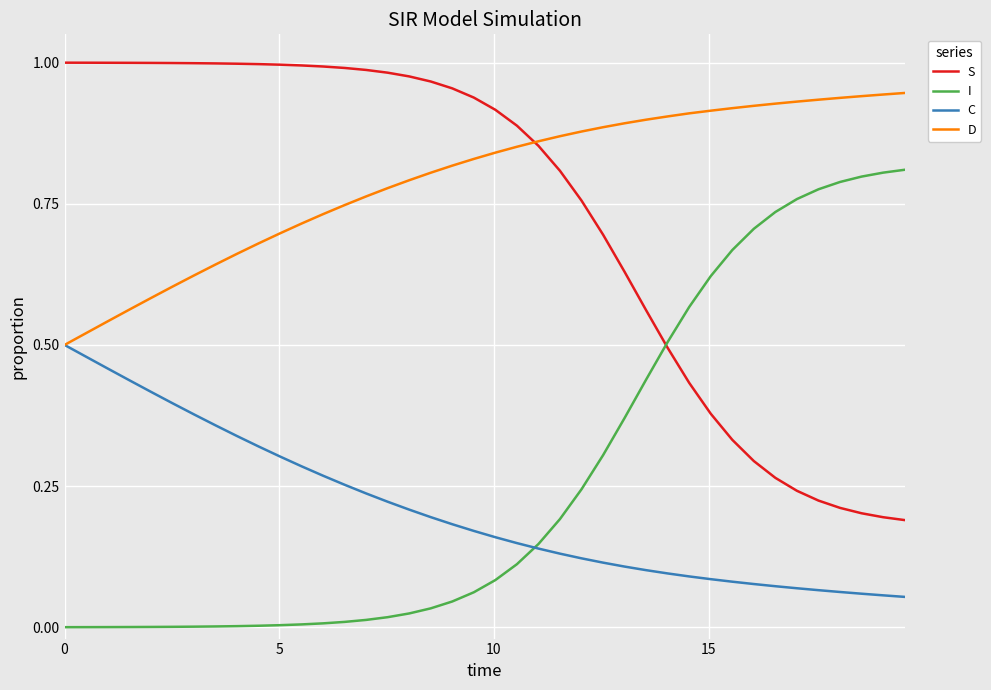

True or false: S and C cross at least once.

False